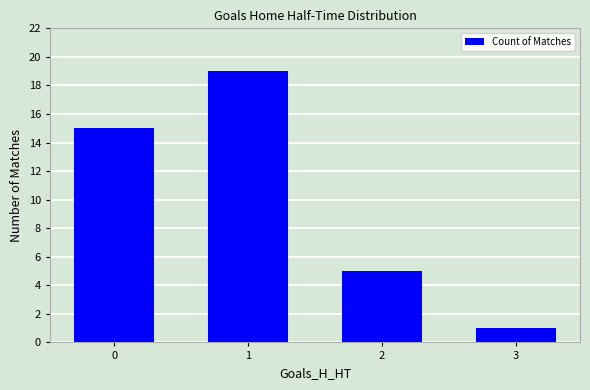

The chart shows a value of 0 at 3. True or false?

False